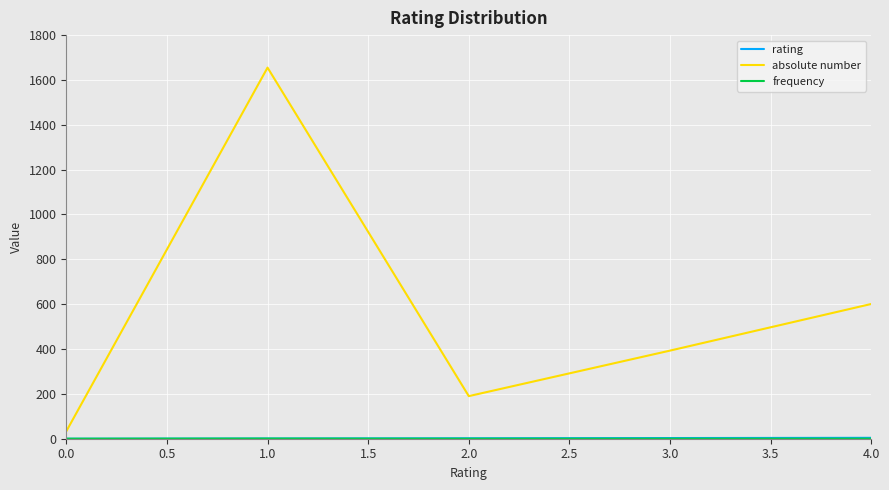

Which series has the widest spread of values?

absolute number